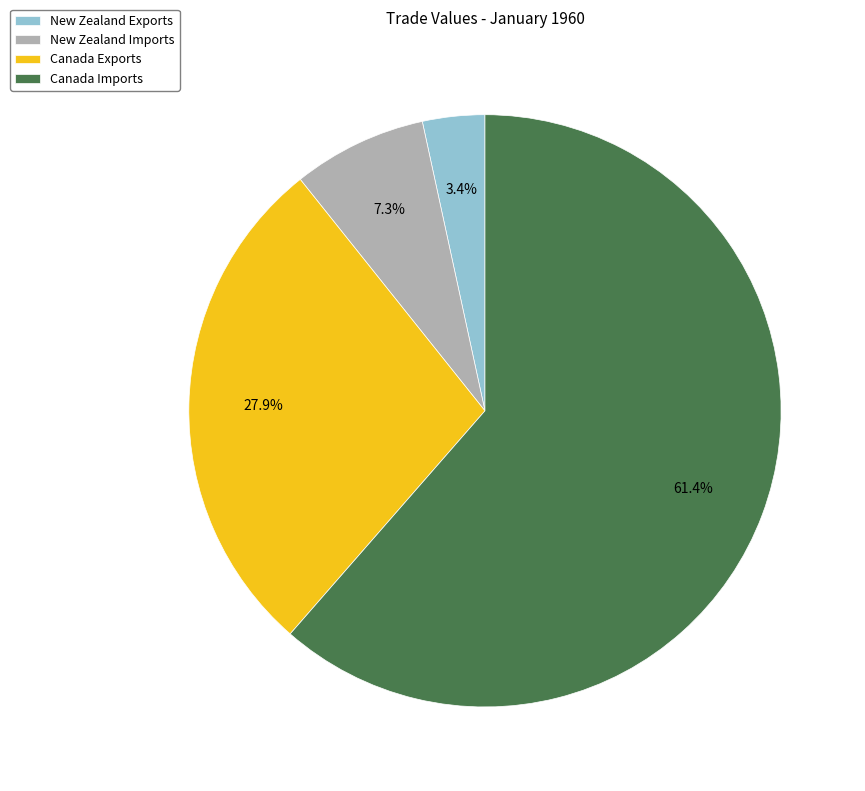

Is the sum of New Zealand Exports and Canada Exports greater than half?

No